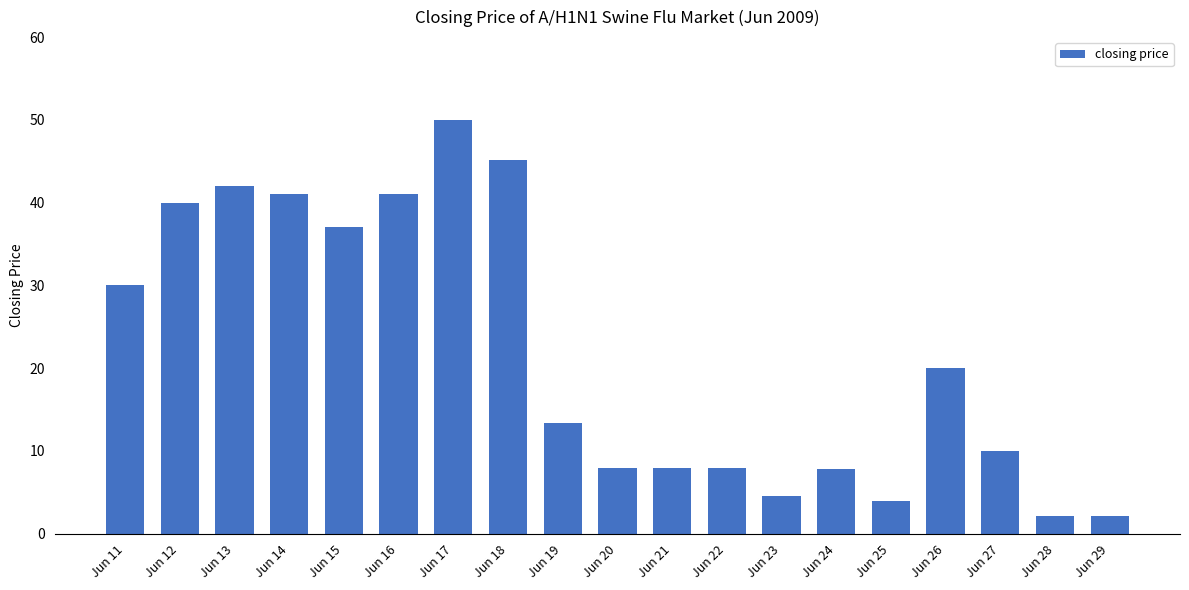

The value at Jun 20 is 8.0. True or false?

True